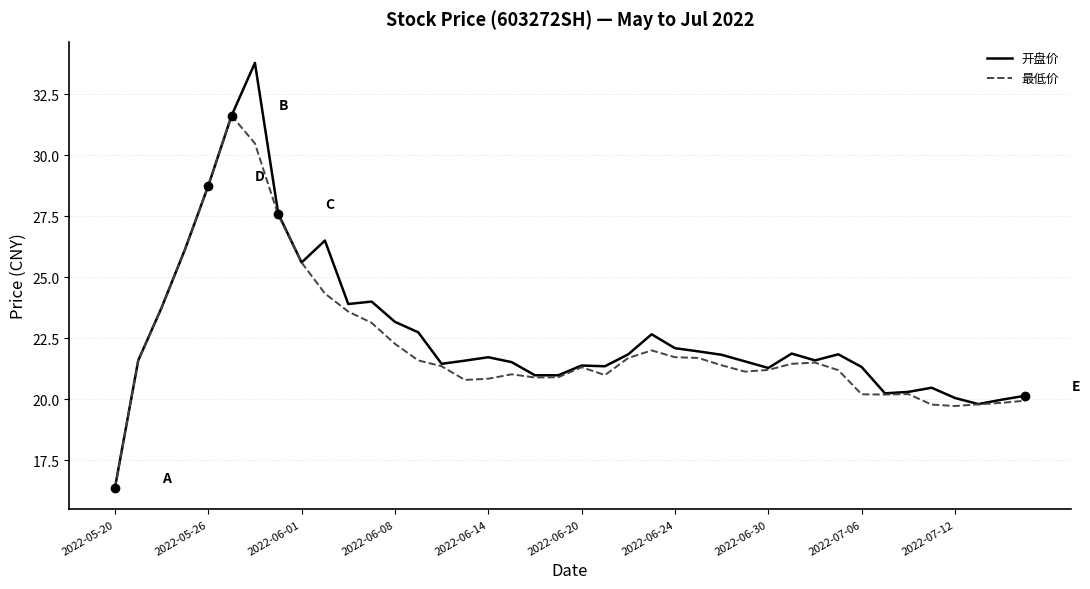

What is the highest value of the 开盘价 series?

33.8